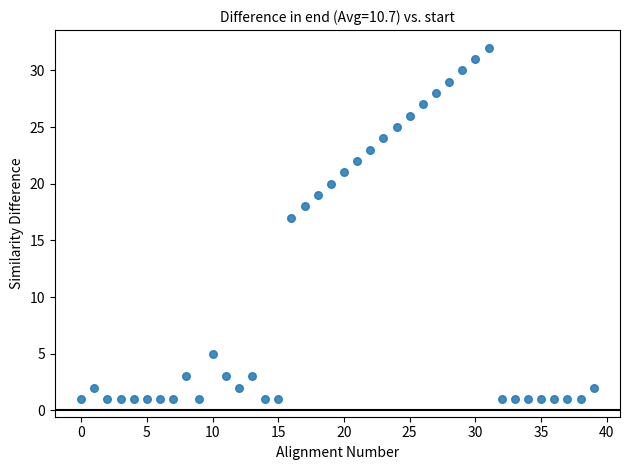

What is the range of Y values (max minus min)?

31